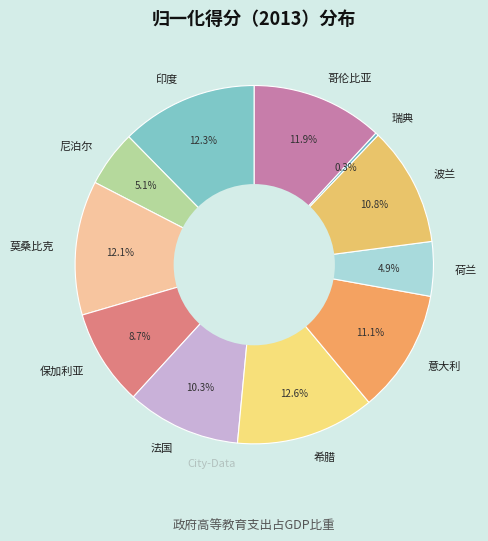

What percentage is NOT represented by 莫桑比克?

87.9%